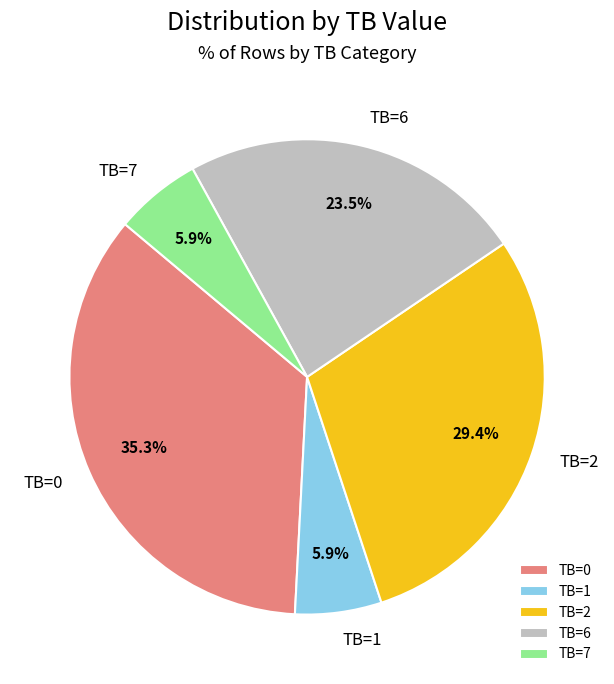

To the nearest percent, what portion does TB=1 represent?

6%